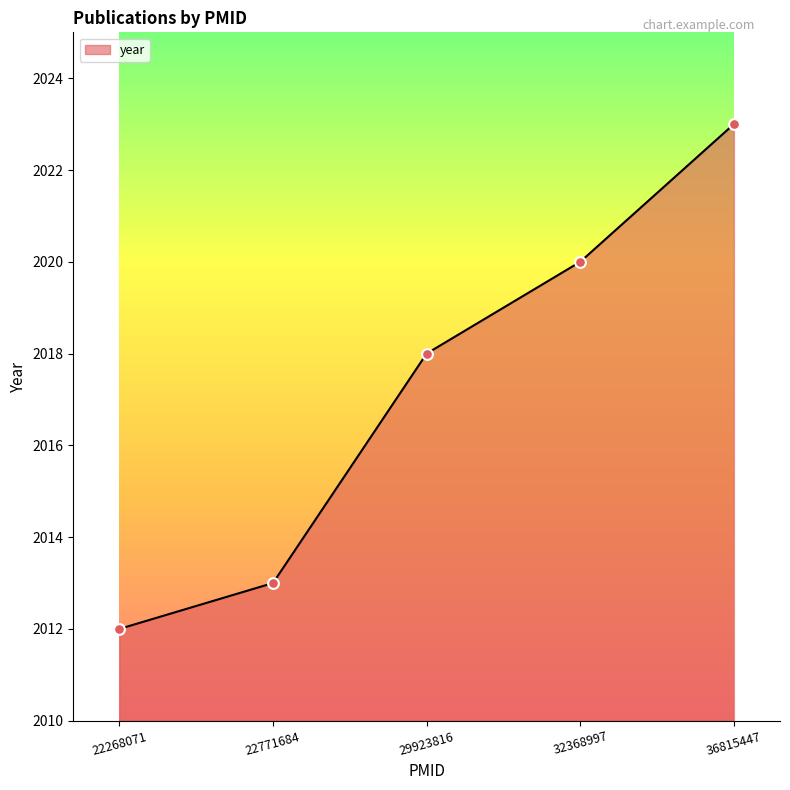

Which has a higher value, 29923816 or 22771684?

29923816